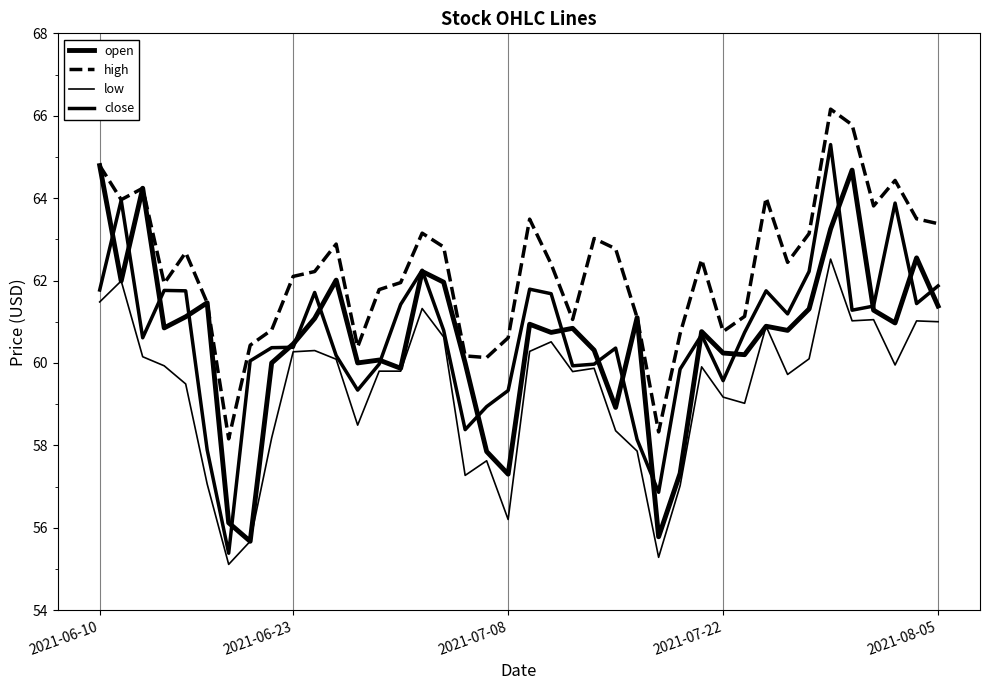

How many lines are shown in the chart?

4